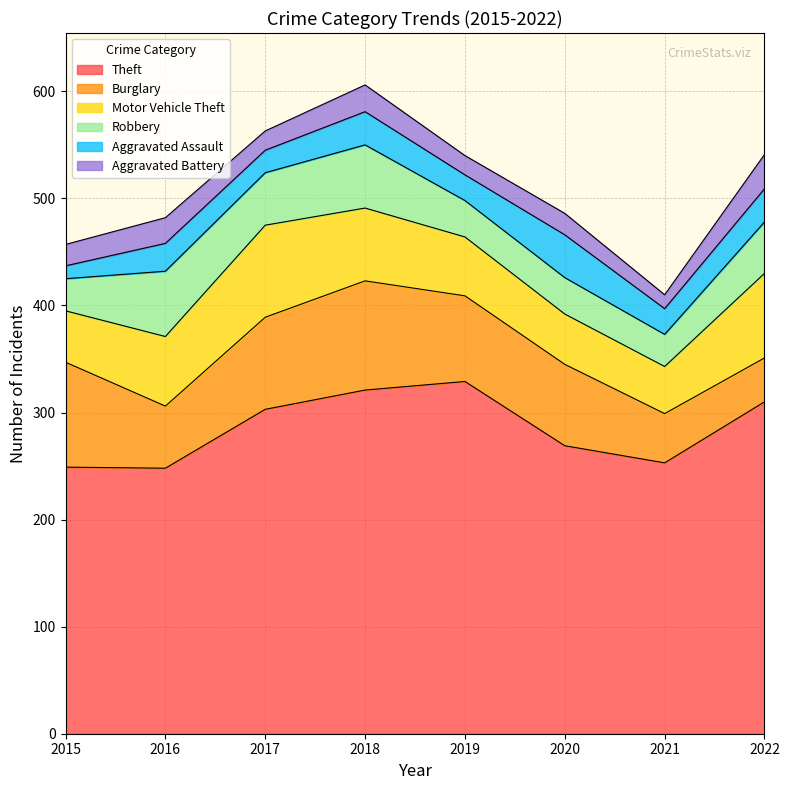

Rank the series by their maximum value, from lowest to highest.

Aggravated Battery, Aggravated Assault, Robbery, Motor Vehicle Theft, Burglary, Theft